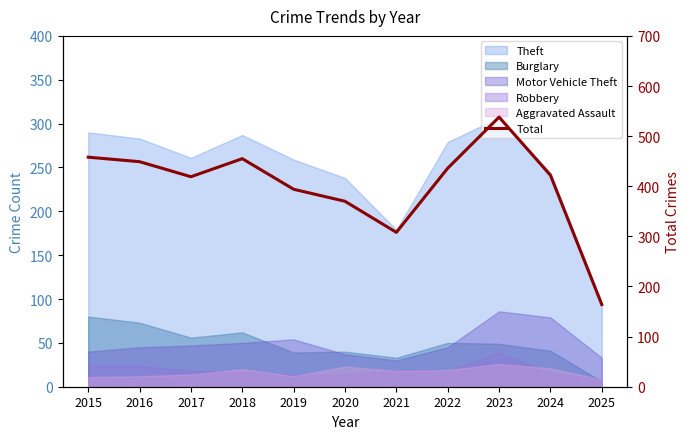

What is the sum of all values?

4413